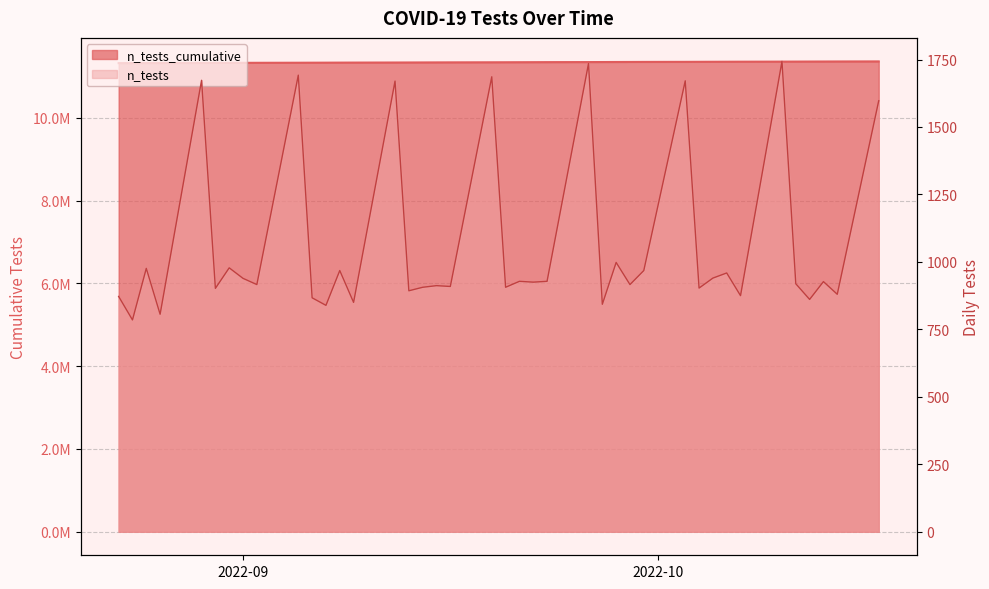

How many categories are shown in the chart?

40